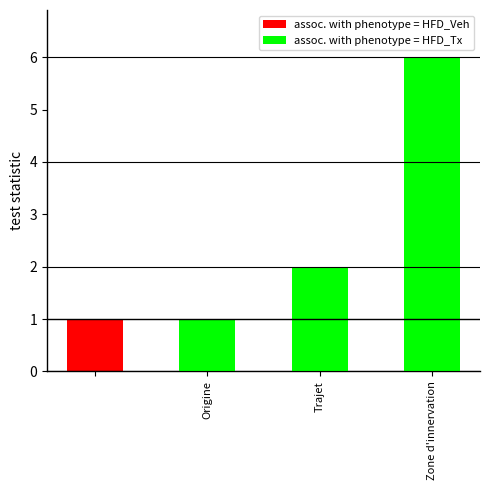

Is the value of assoc. with phenotype = HFD_Veh at Origine greater than the value of assoc. with phenotype = HFD_Tx at Origine?

No